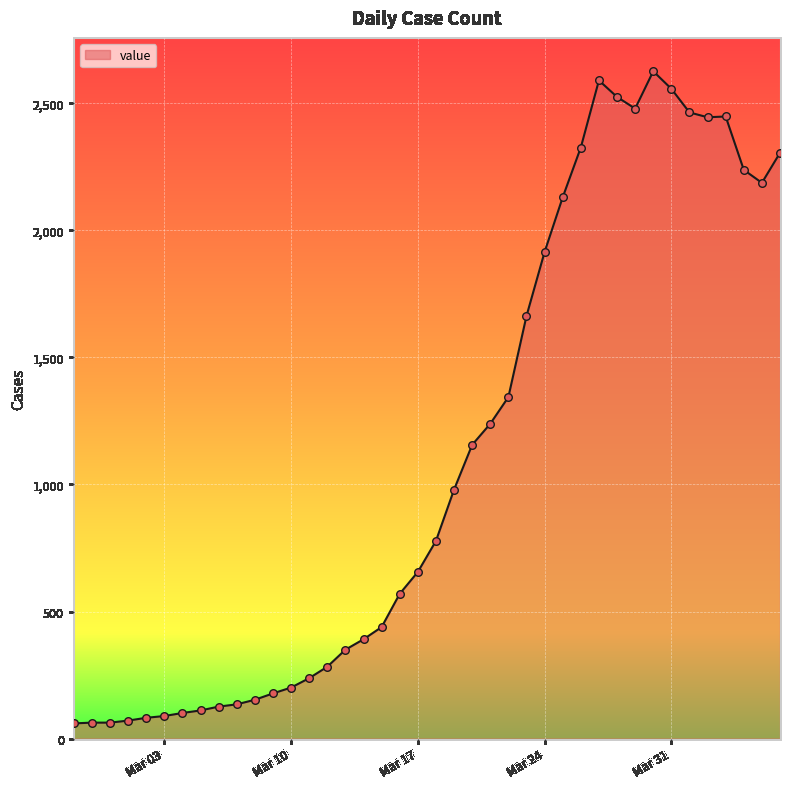

What is the greatest value displayed?

2626